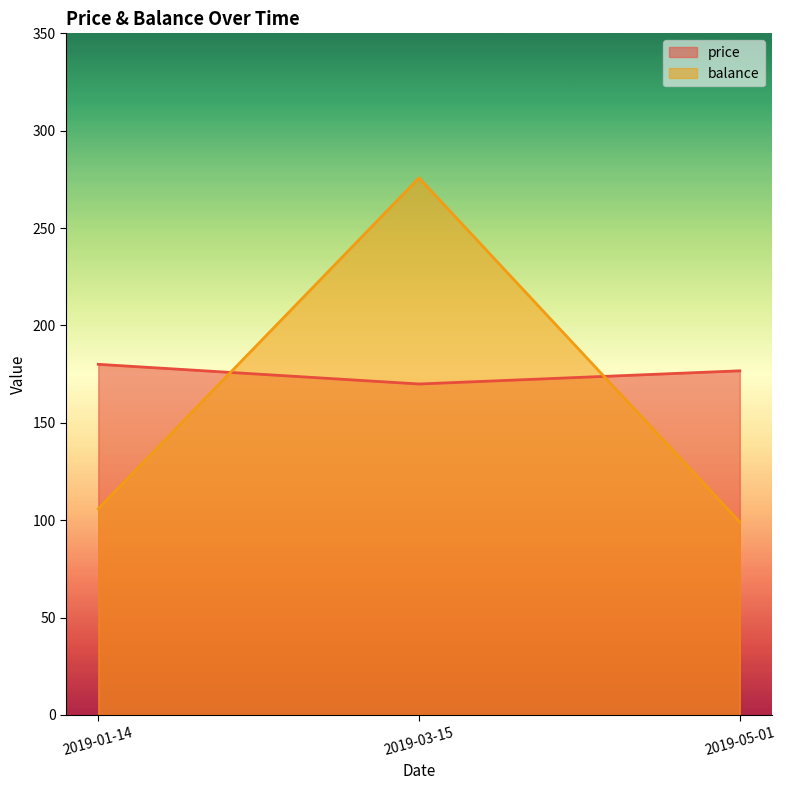

What is the sum of the balance values at 2019-03-15 and 2019-05-01?

374.9